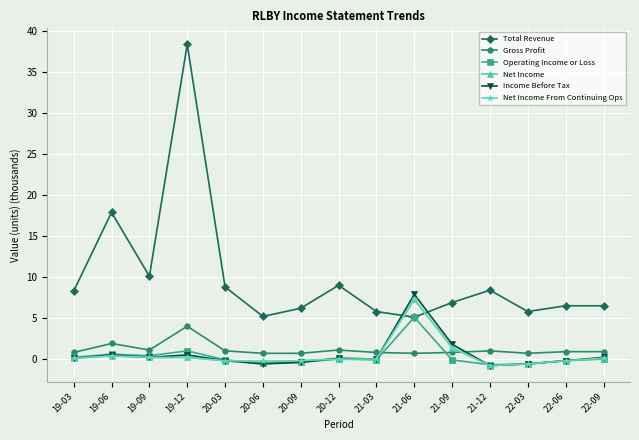

Is this an area chart (filled region under the line)?

No